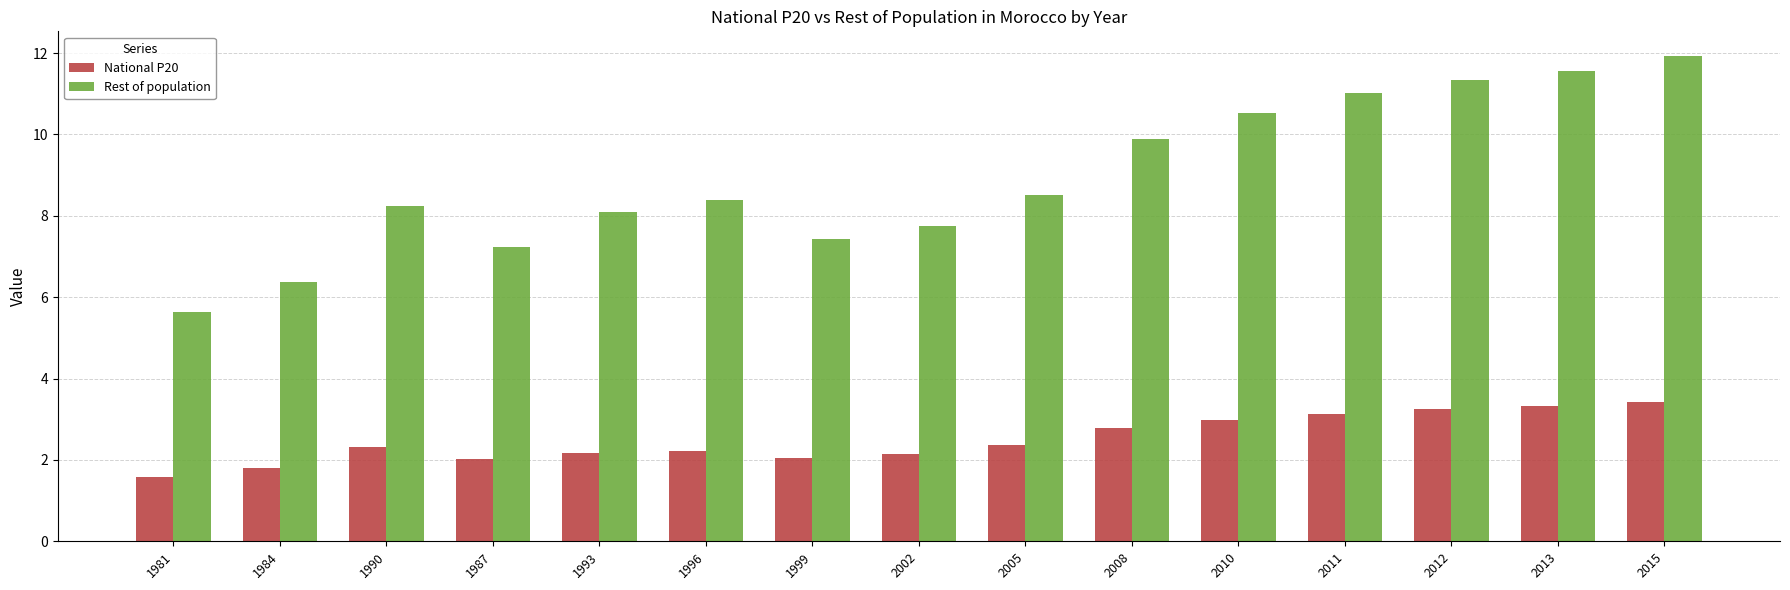

At which label is Rest of population closest to 8?

1993